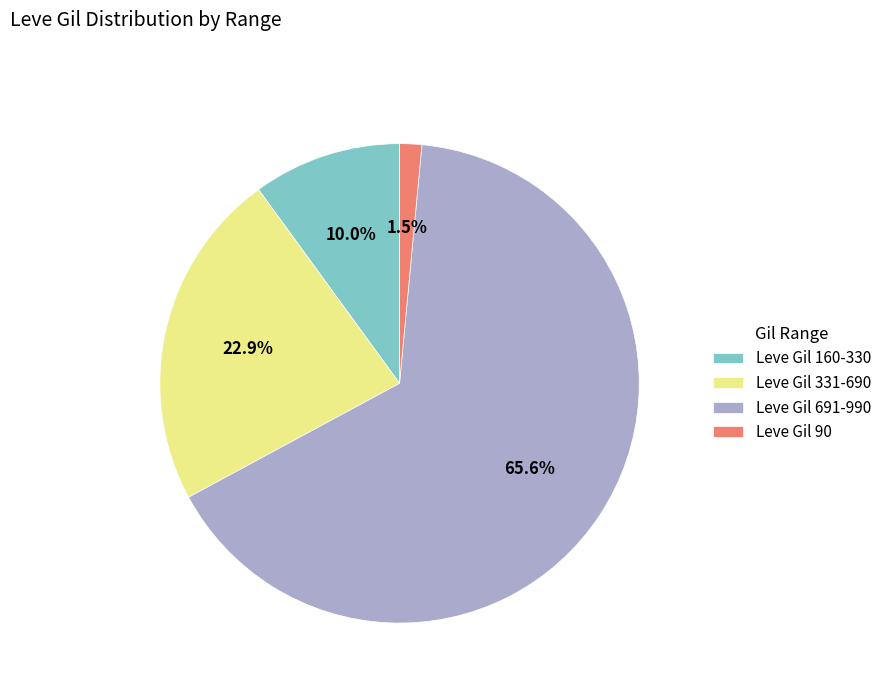

Which category accounts for the majority?

Leve Gil 691-990